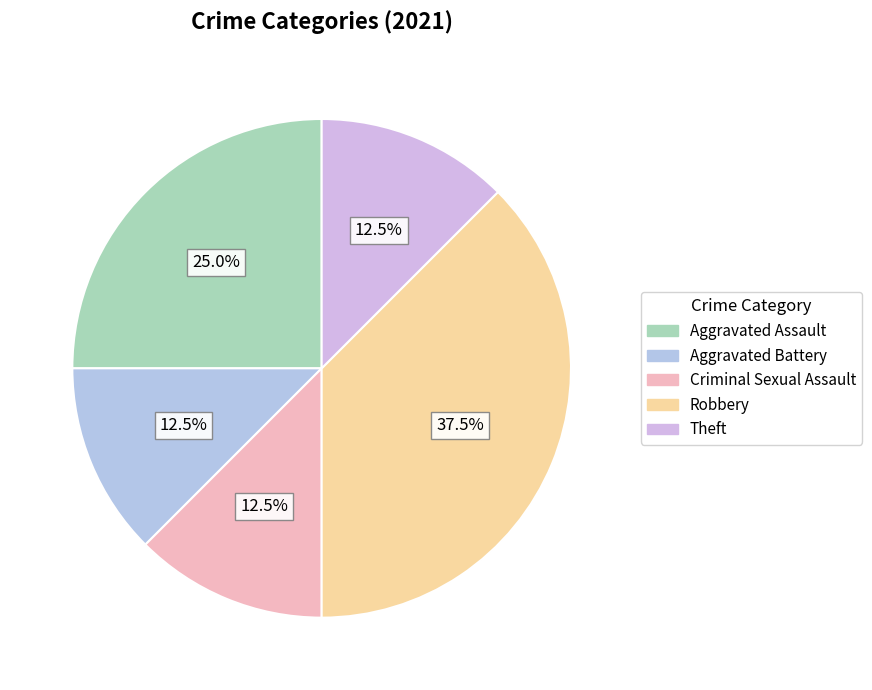

To the nearest percent, what portion does Aggravated Assault represent?

25%